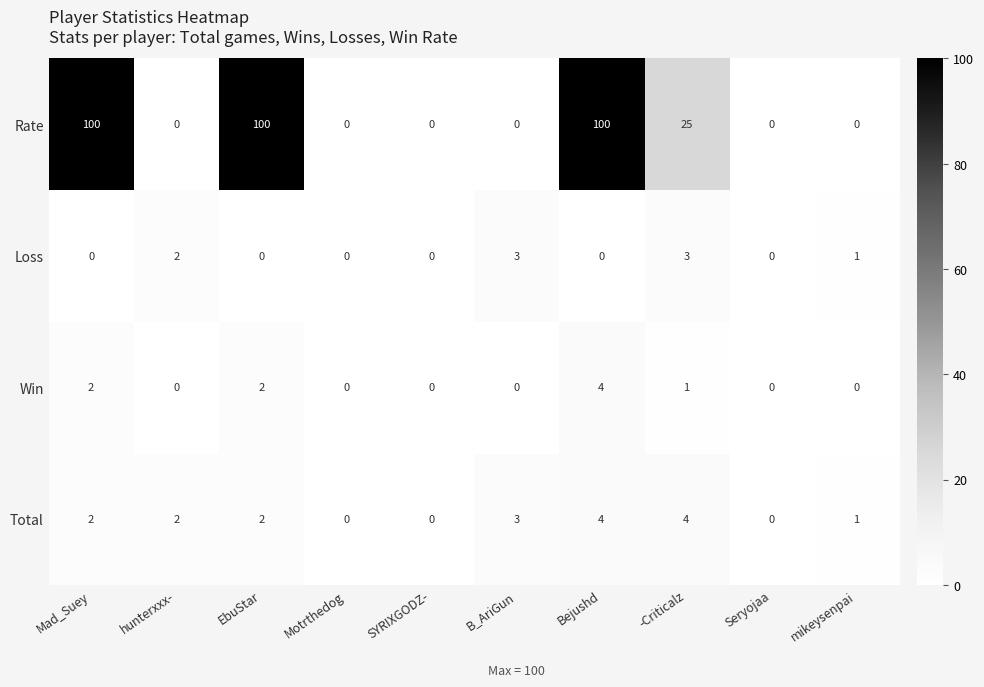

At how many categories does at least one series exceed 54?

3